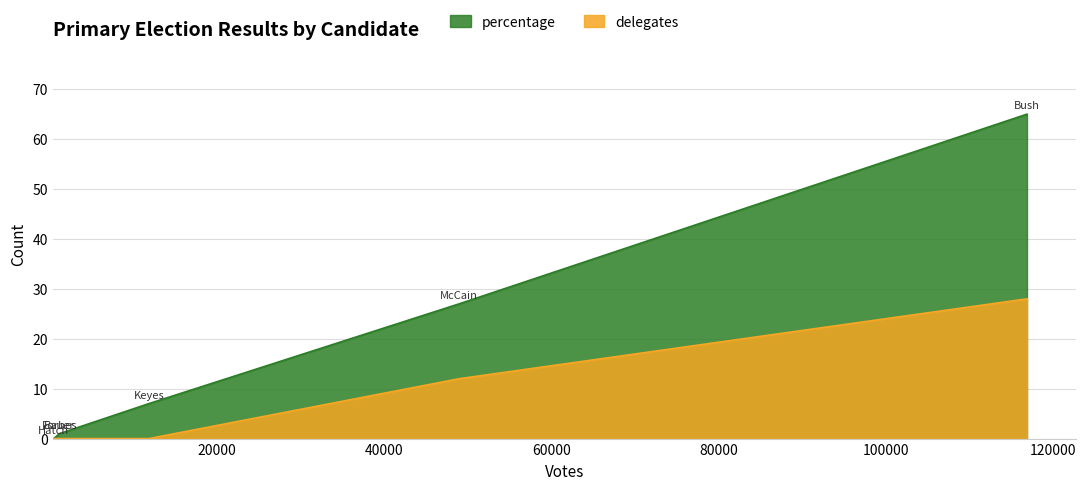

True or false: delegates and percentage intersect in this chart.

False